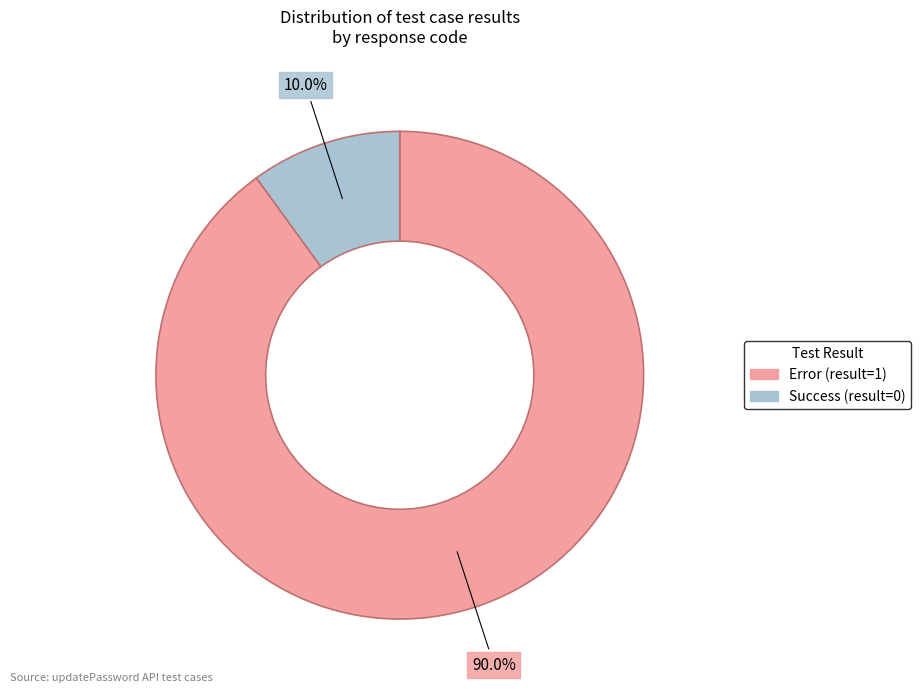

How many segments does this pie chart have?

2